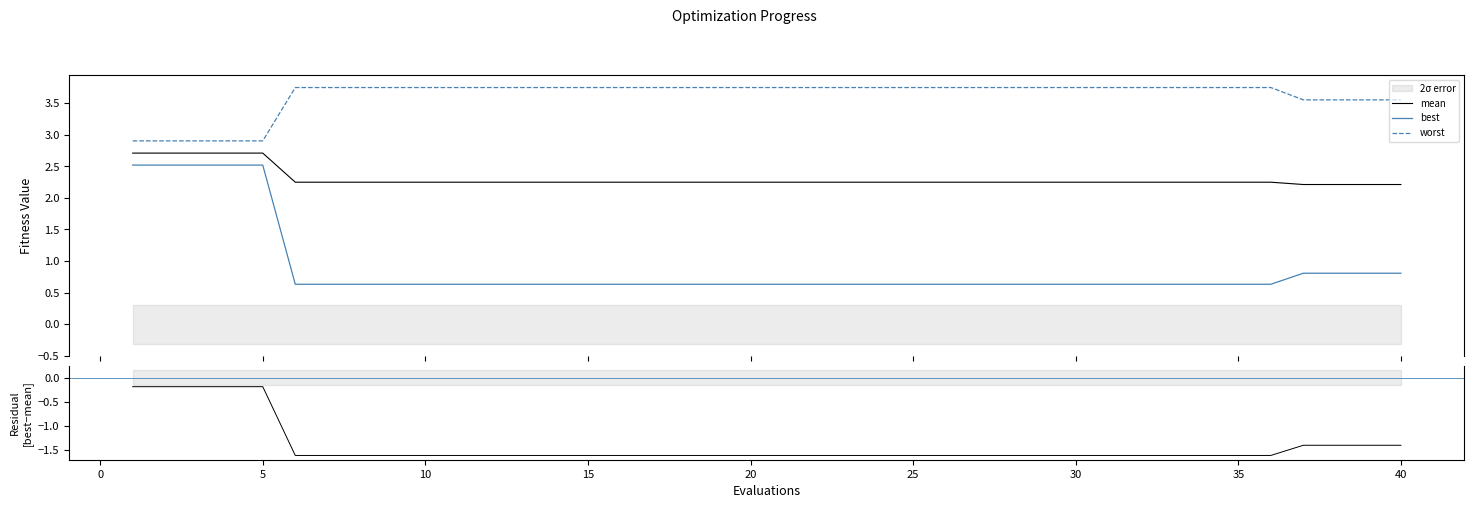

True or false: mean and best intersect in this chart.

False